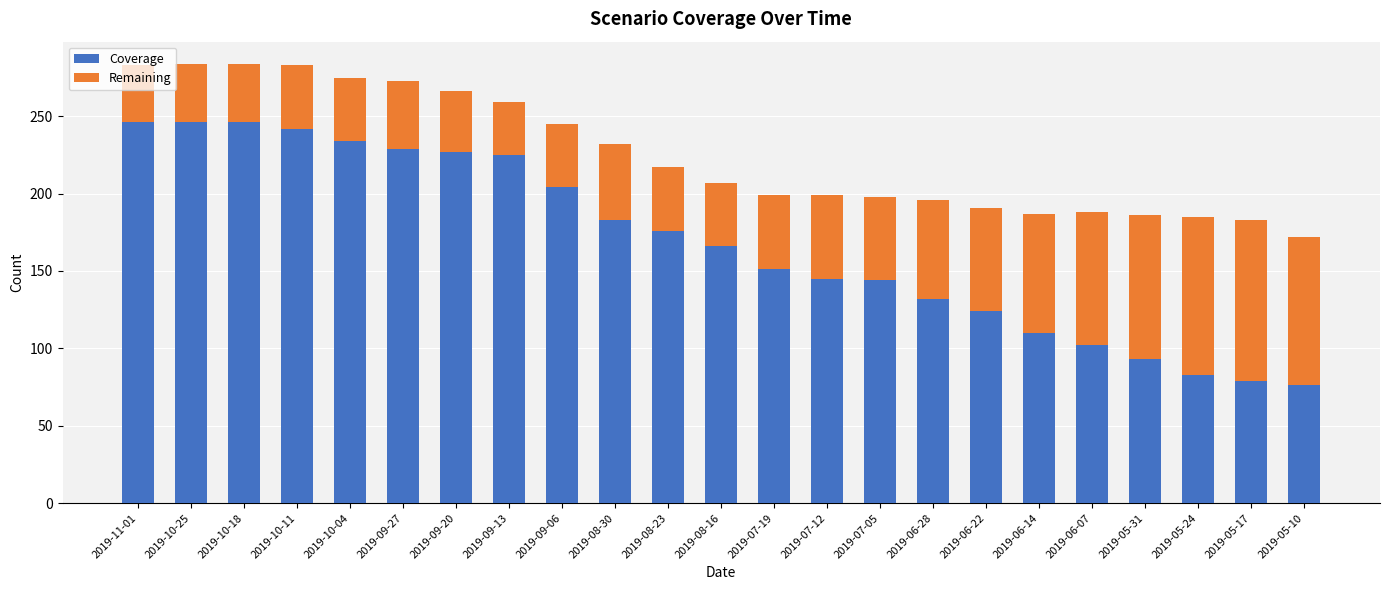

What is the sum of the Coverage values at 2019-10-18 and 2019-09-06?

450